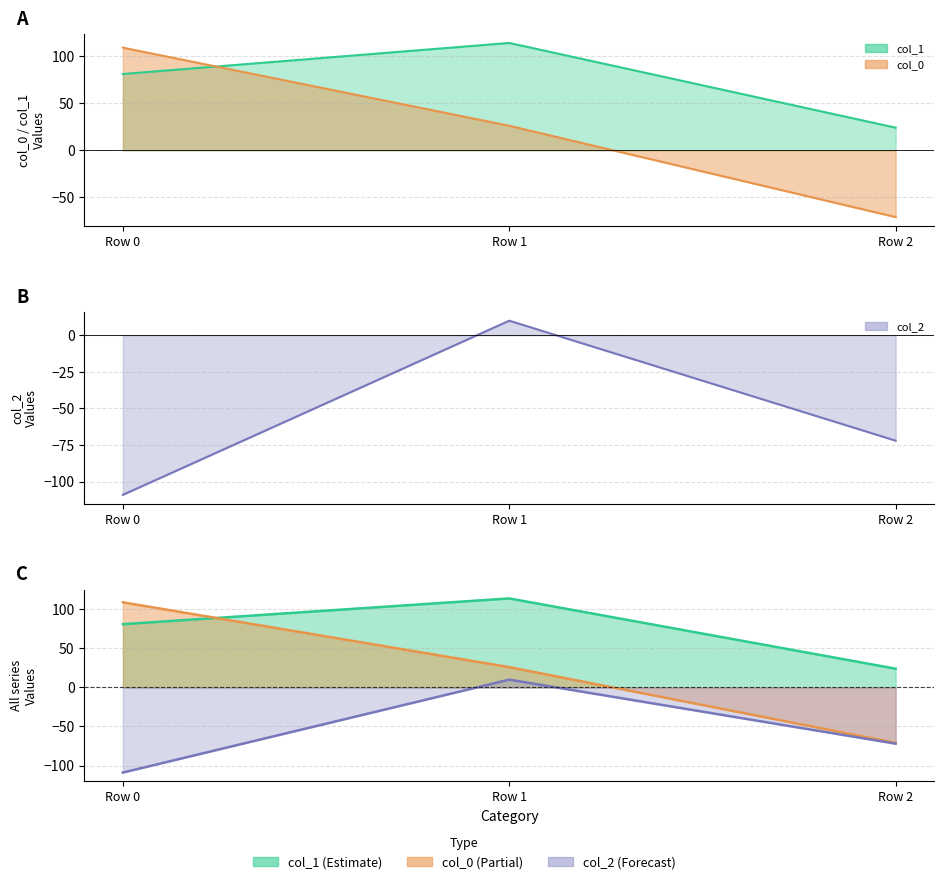

What are all the series names shown in the legend?

col_0, col_1, col_2